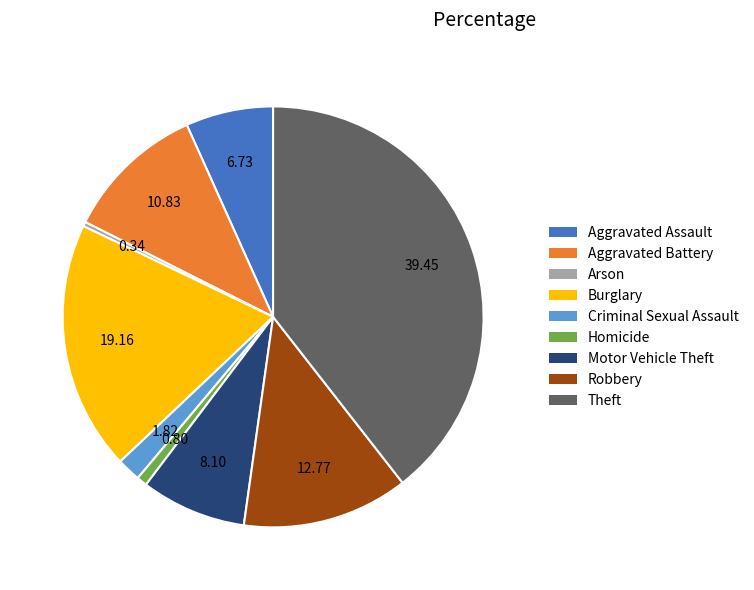

Is the sum of Arson and Motor Vehicle Theft greater than half?

No